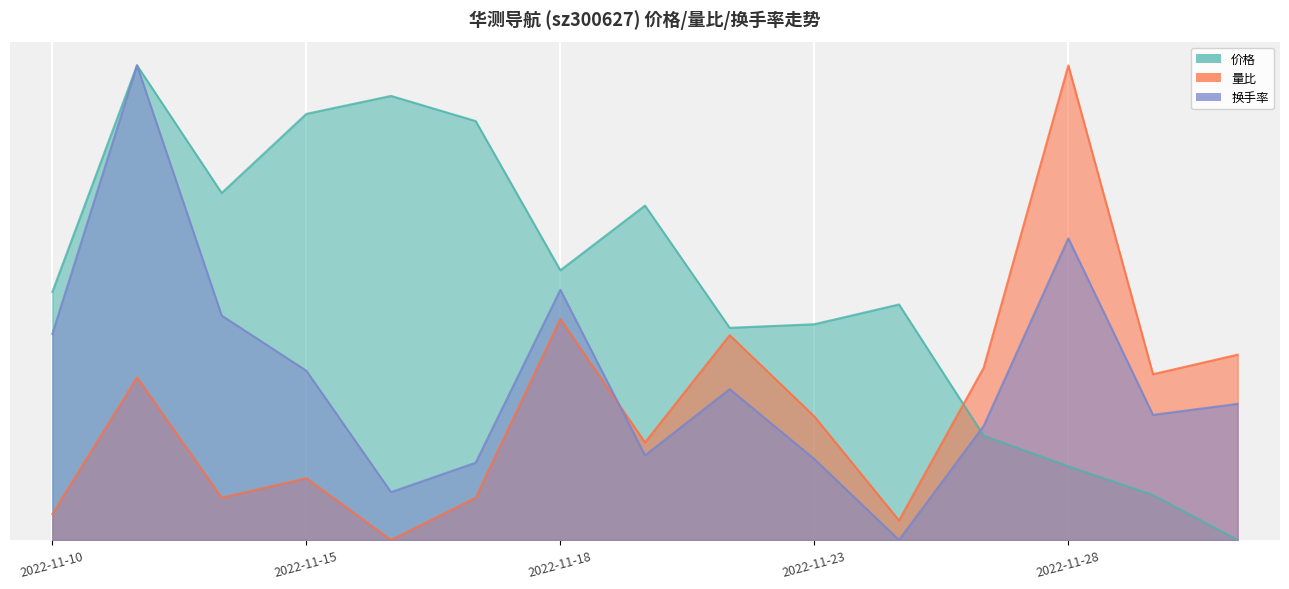

How many interior local peaks does the 换手率 series have?

4